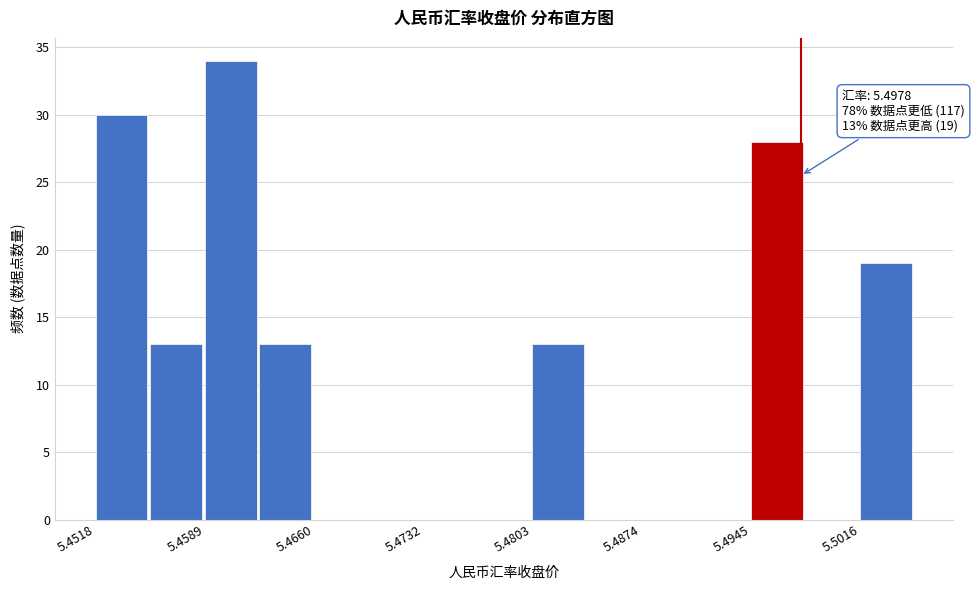

Read against the x-axis, roughly where is the centre of the tallest bar?

5.461